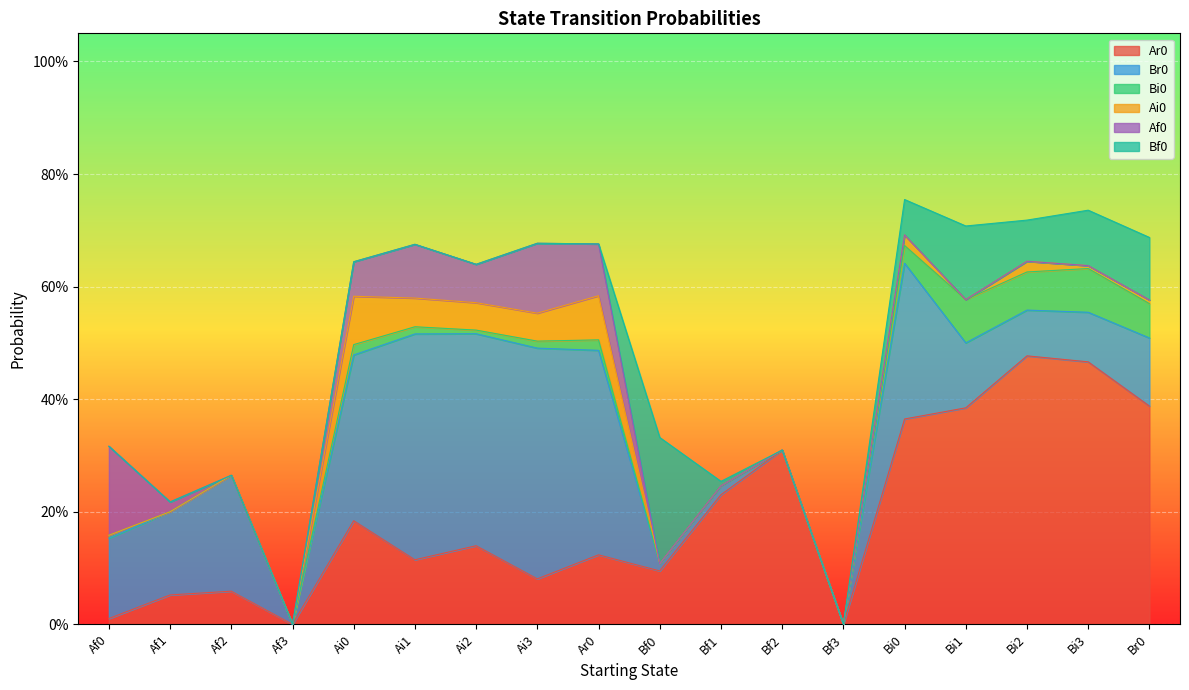

Does the chart display data point markers on the line(s)?

No